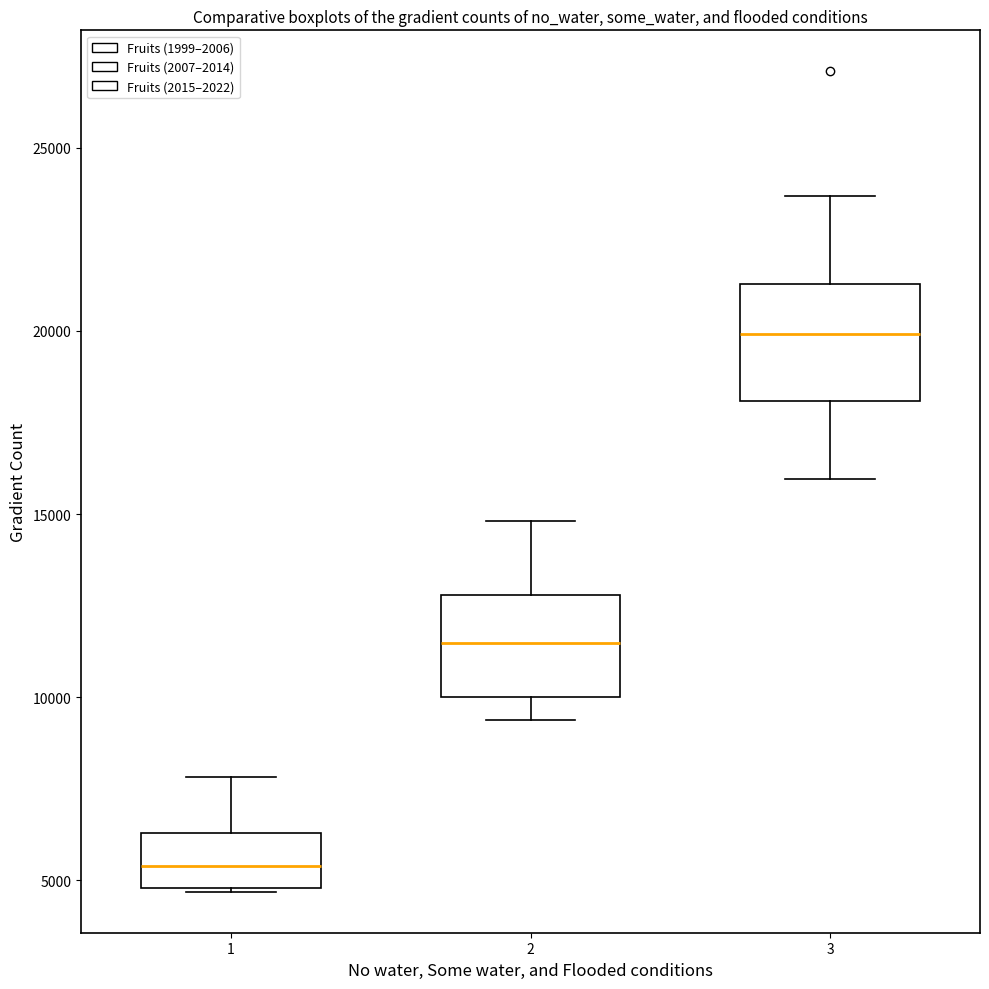

Which box has the lowest median line?

1